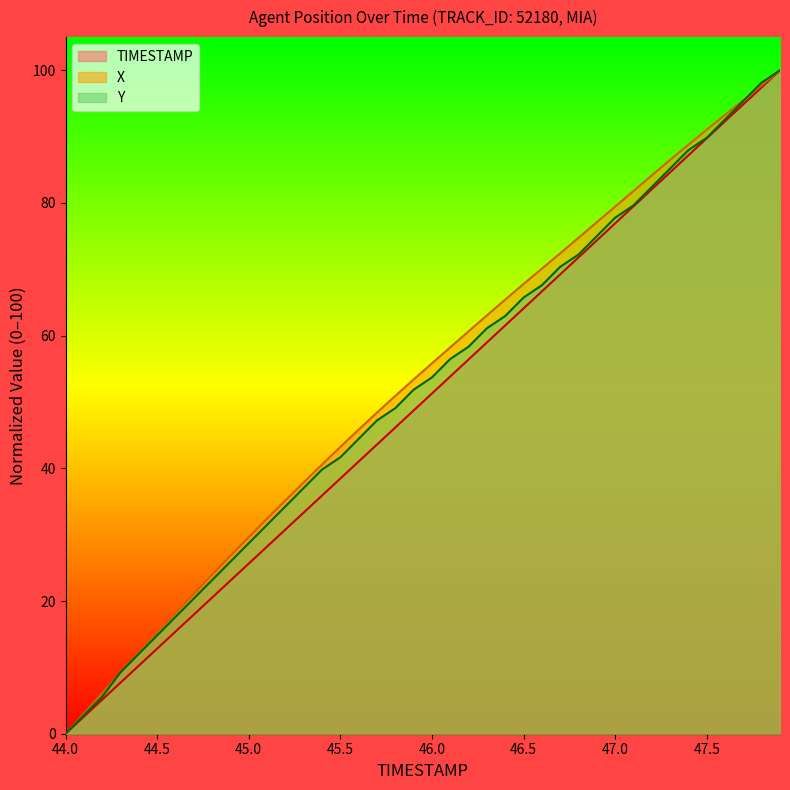

Which category has the lowest value in the Y series?

44.0